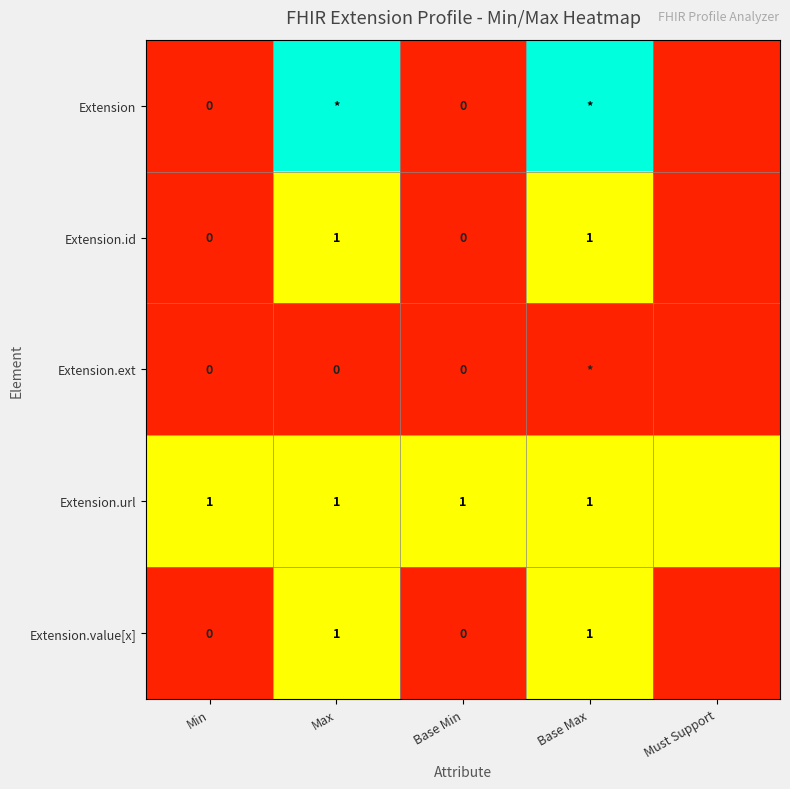

What is the total value across all series at Min?

1.0